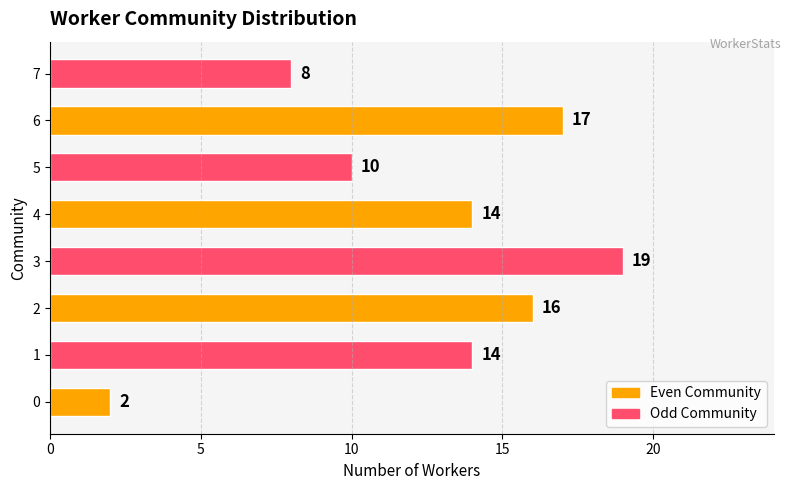

What is the difference between the second highest and minimum values?

15